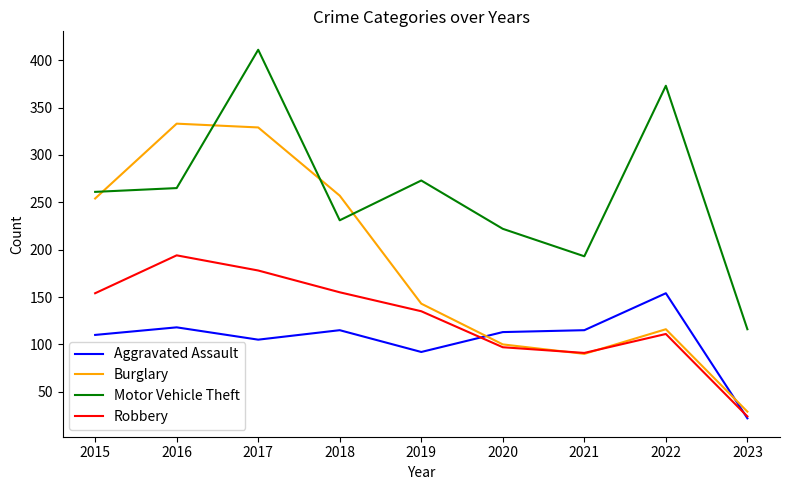

Which series ends up on top after the final intersection of Robbery and Burglary?

Burglary